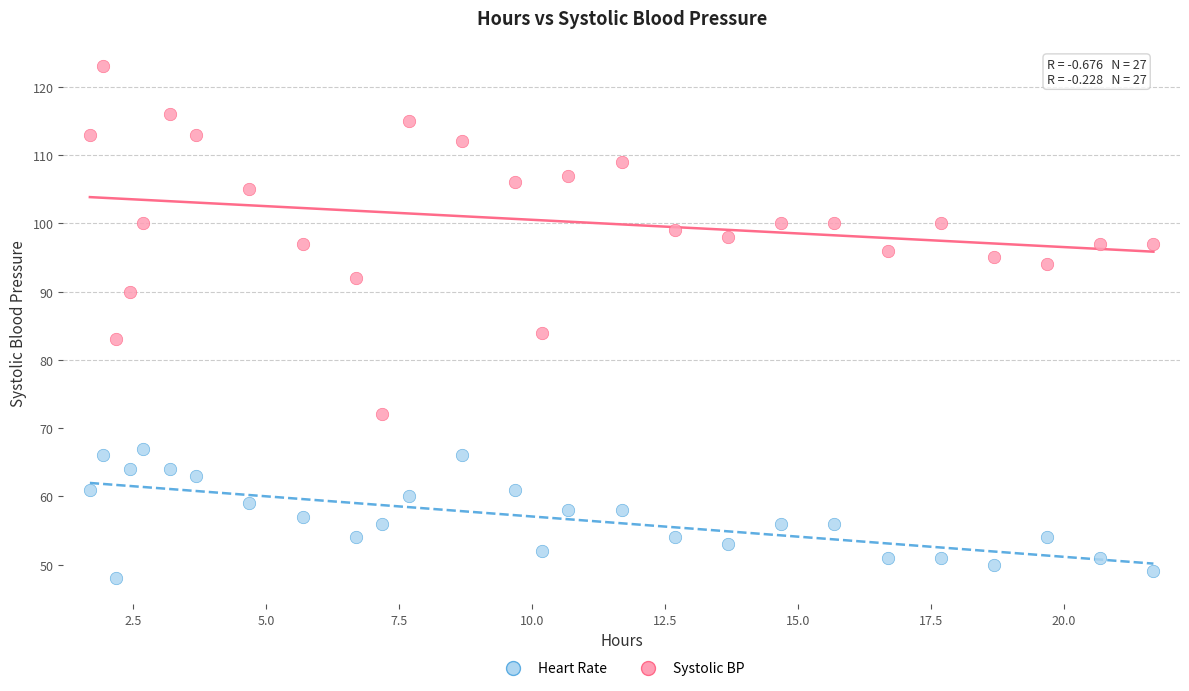

Across all series, what Y value is closest to 85?

84